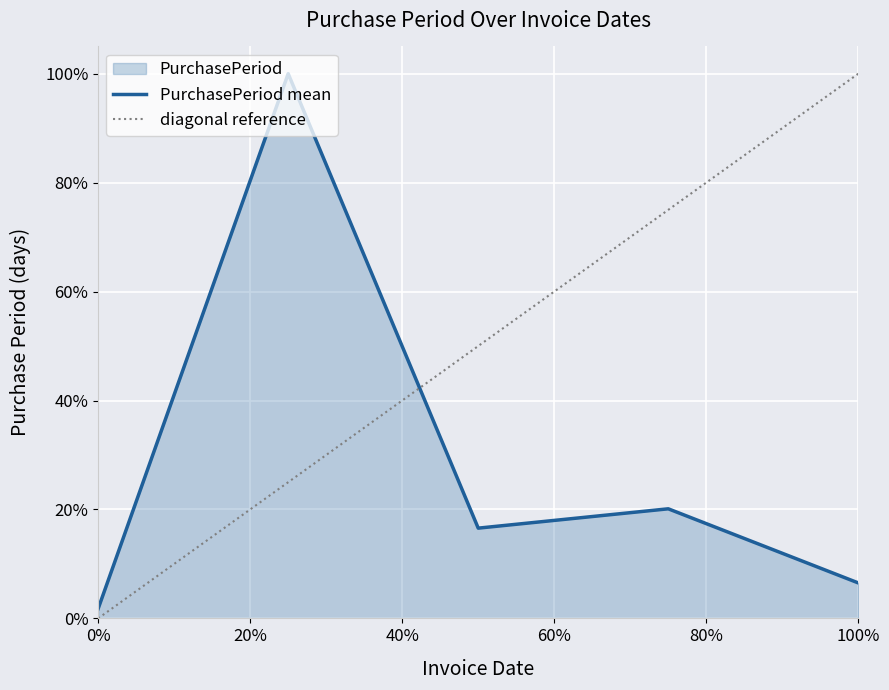

Reading right to left, what are all the values shown in this chart?

0.1	0.2	0.2	1.0	0.0